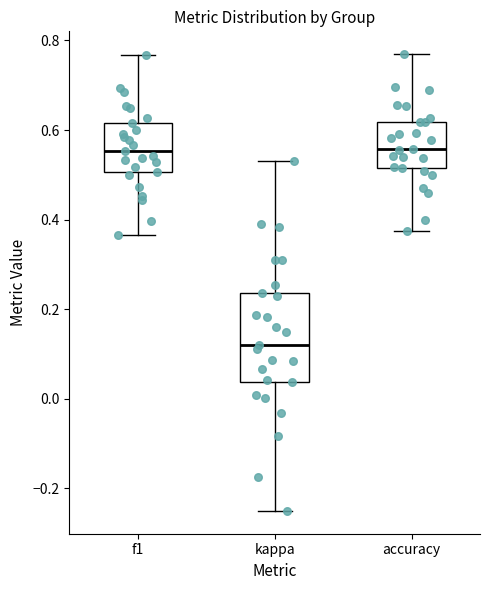

Which box is the tallest, from its lower edge to its upper edge?

kappa